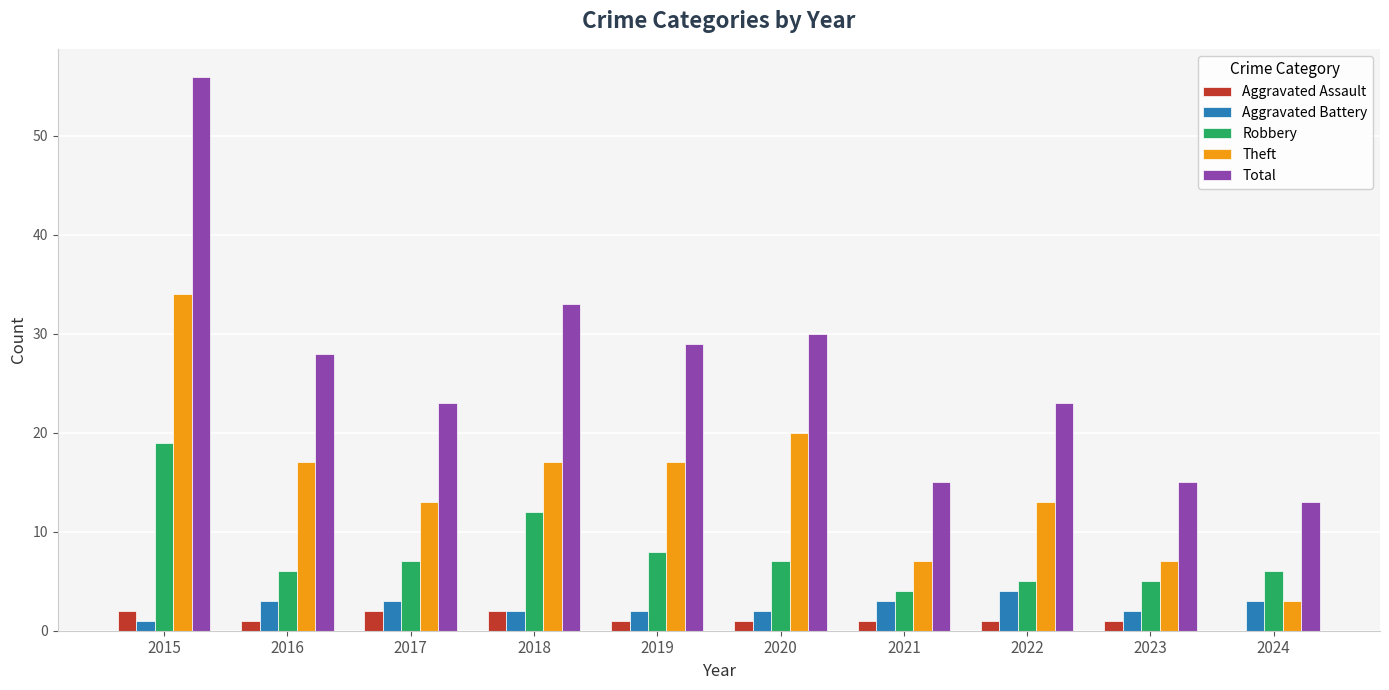

Between 2015 and 2019, which series saw the biggest shift?

Total